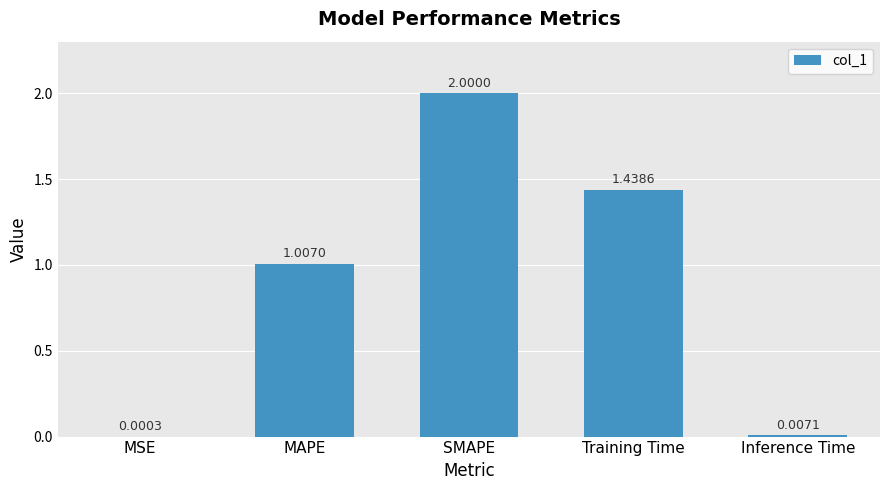

Where does the data first go above 1?

MAPE